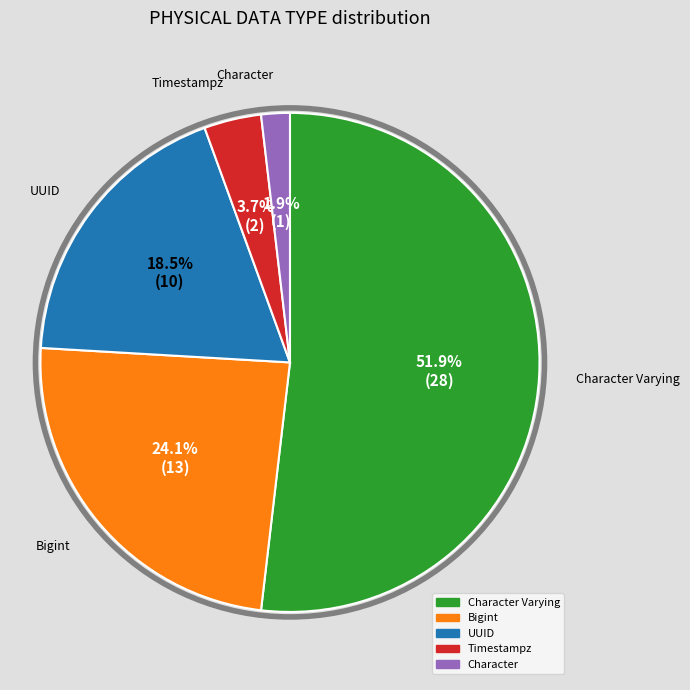

How many slices are in this pie chart?

5